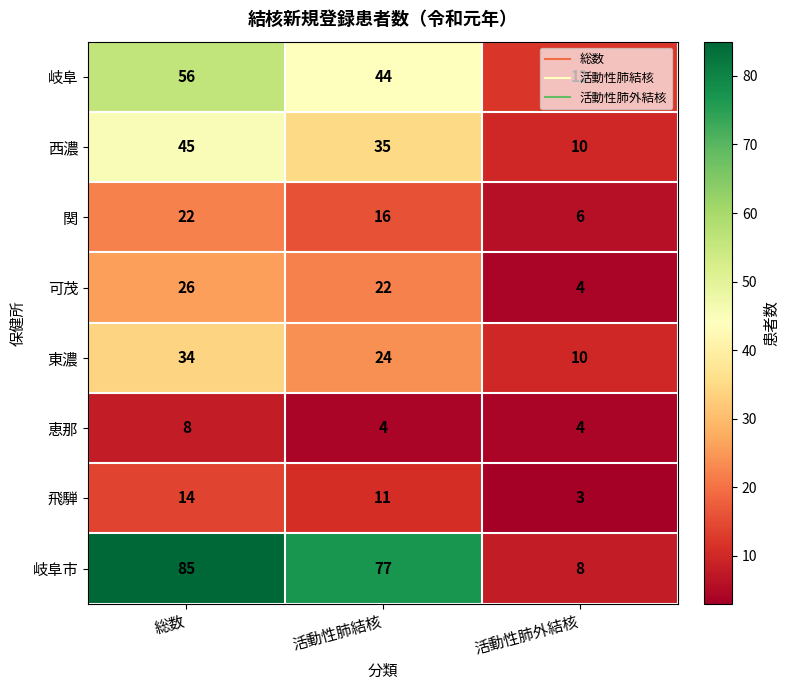

What is the sum of all 恵那 values?

16